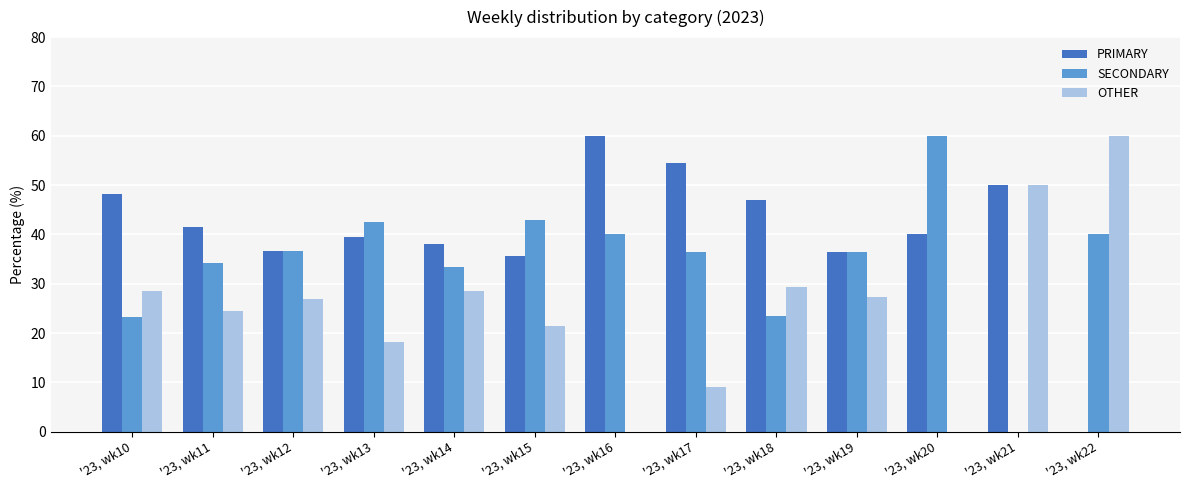

Where is PRIMARY nearest to the value 30?

'23, wk15